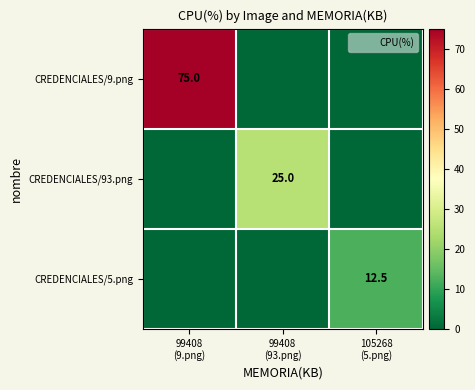

At which label does CREDENCIALES/93.png reach its peak?

99408 (93.png)